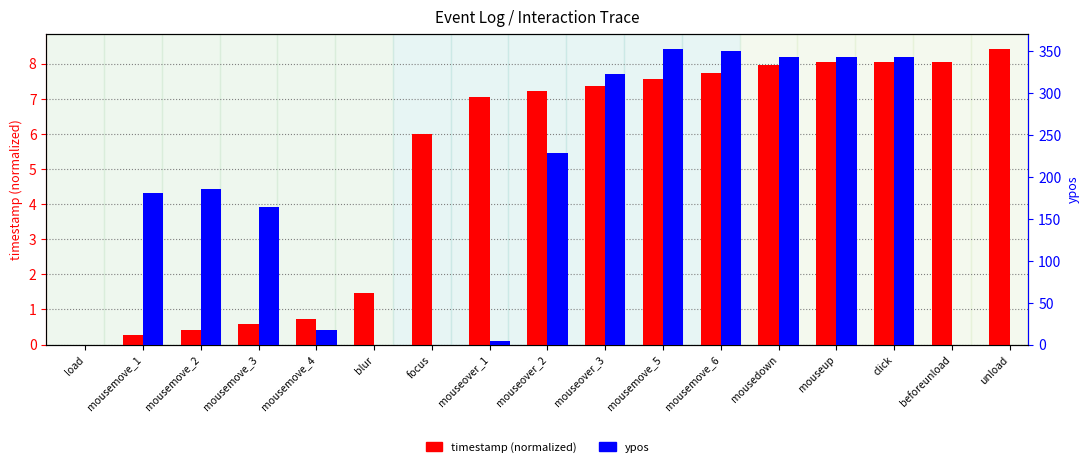

How many bars are there in each group?

2